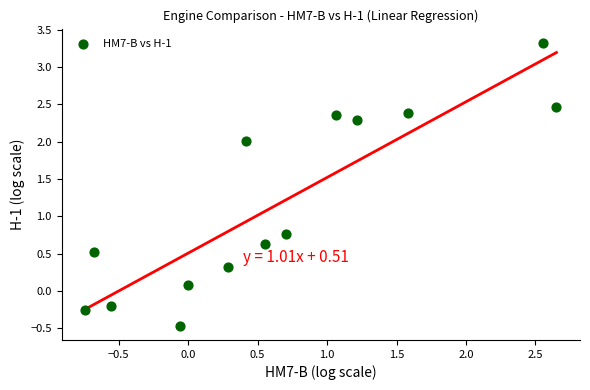

What Y value in the scatter plot is closest to 1?

0.8